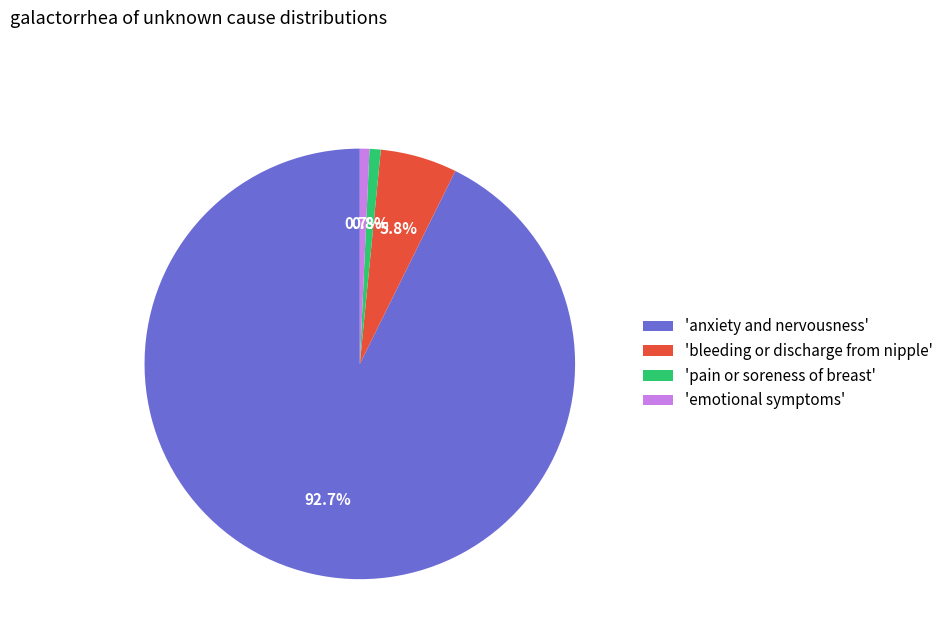

What is the largest slice in the pie chart?

'anxiety and nervousness'